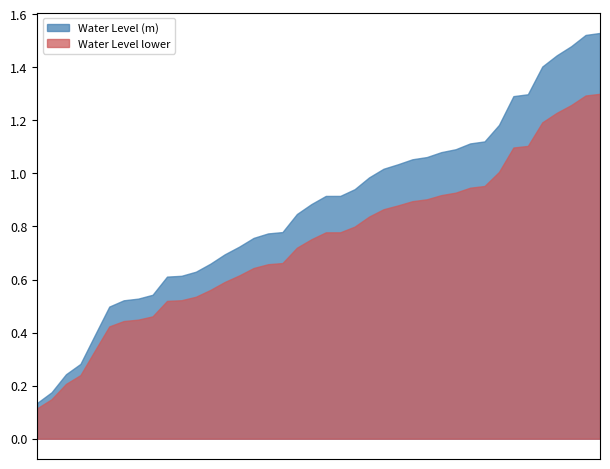

What is the label of the 22nd point from the left?

2025-07-24 21:00